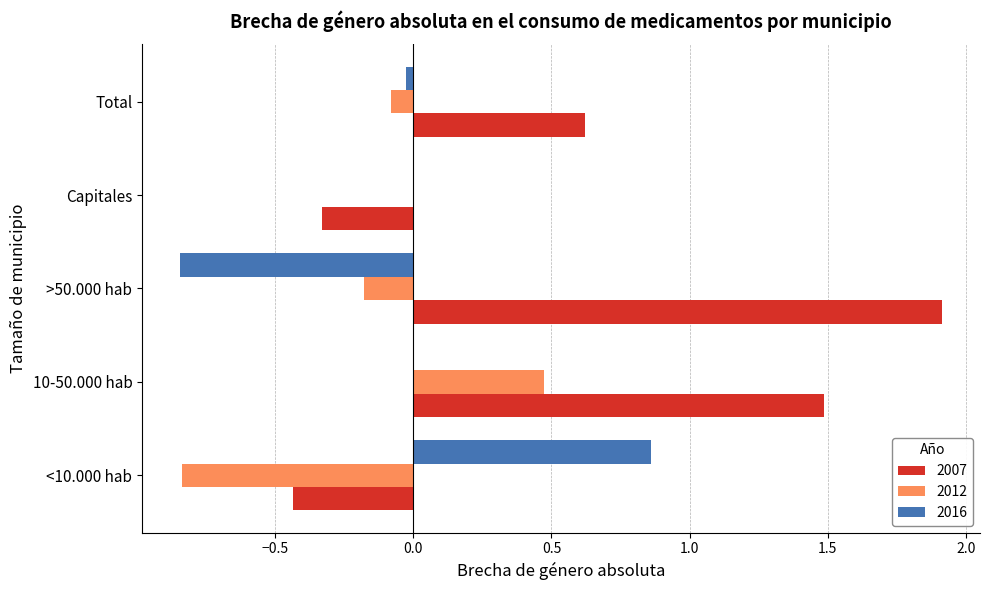

How many data points does each series have?

5